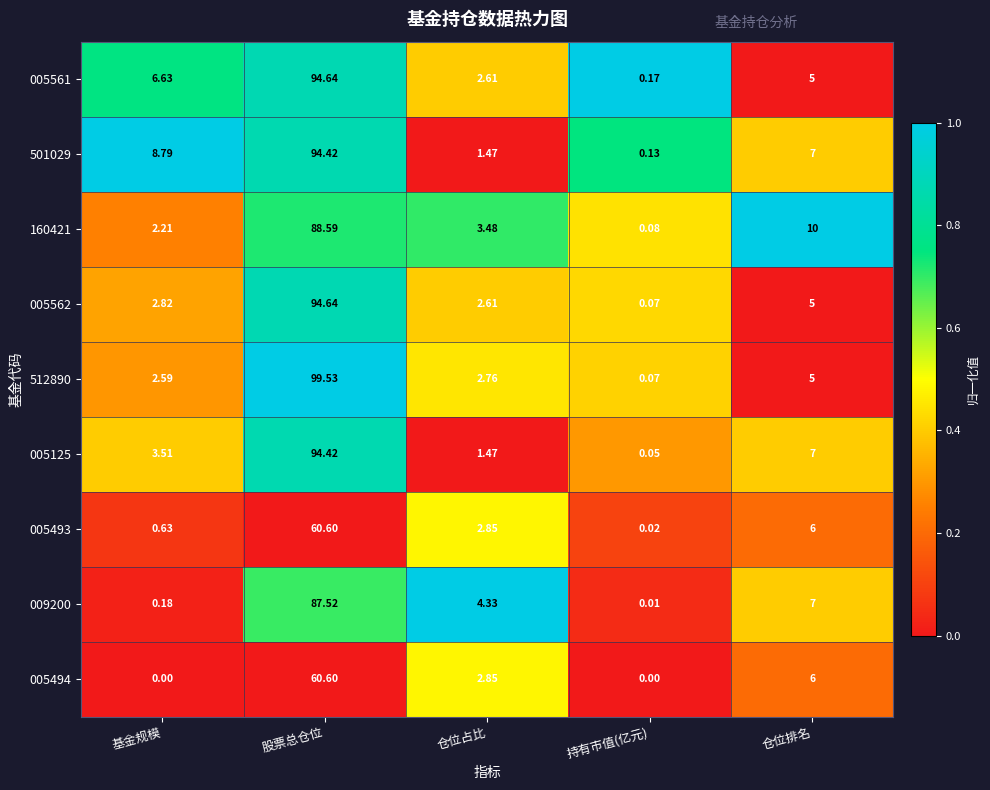

Where is 009200 nearest to the value 43?

仓位排名